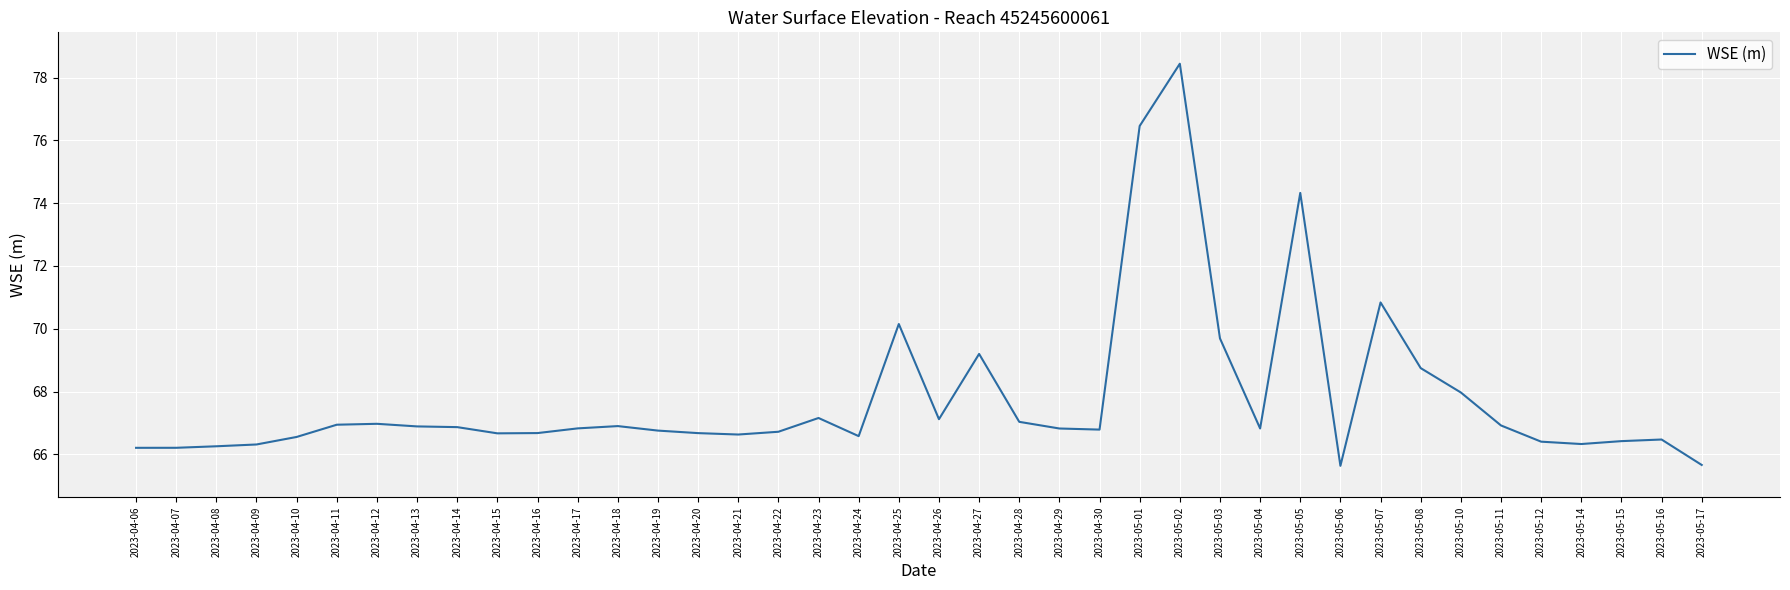

Where is the data nearest to the value 72?

2023-05-07